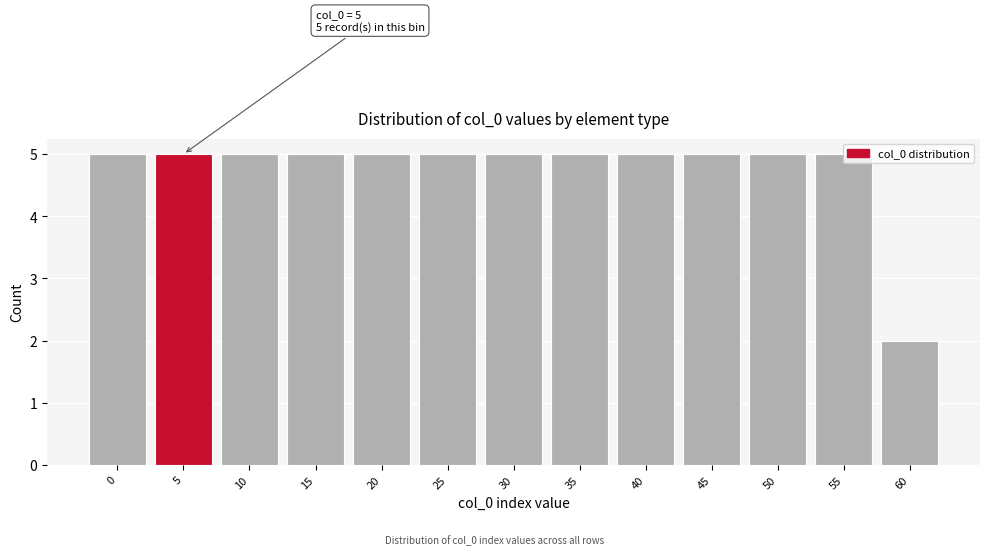

At which label is the value closest to 3?

60